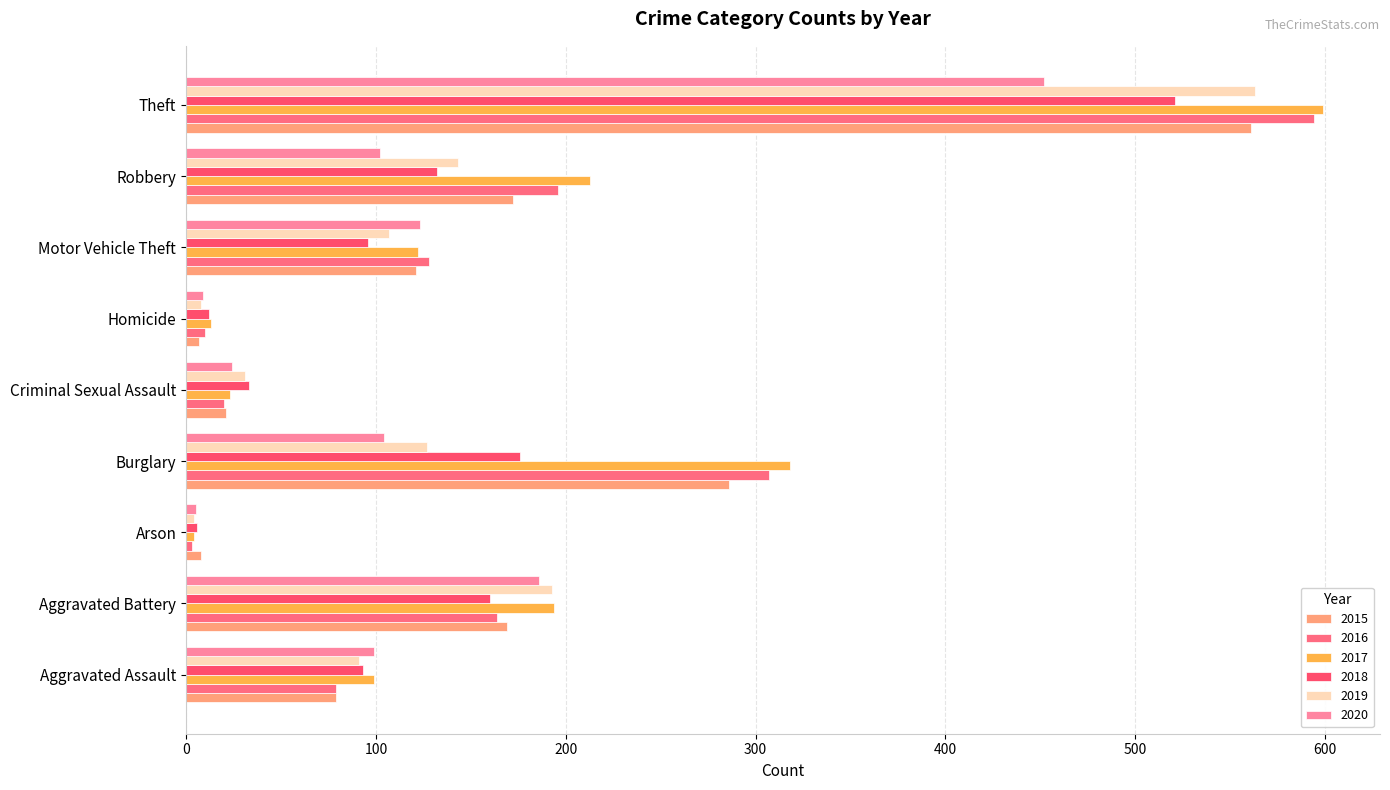

What are all the series names shown in the legend?

2015, 2016, 2017, 2018, 2019, 2020